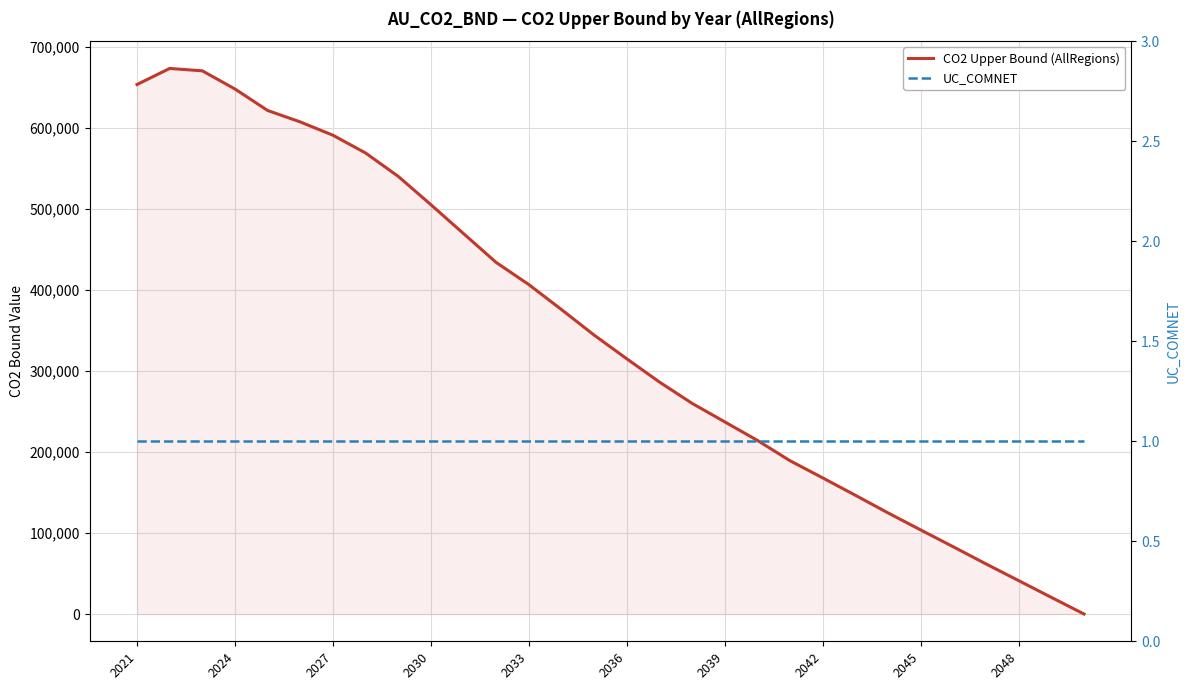

How many intersections are there between CO2 Upper Bound (AllRegions) and UC_COMNET?

1